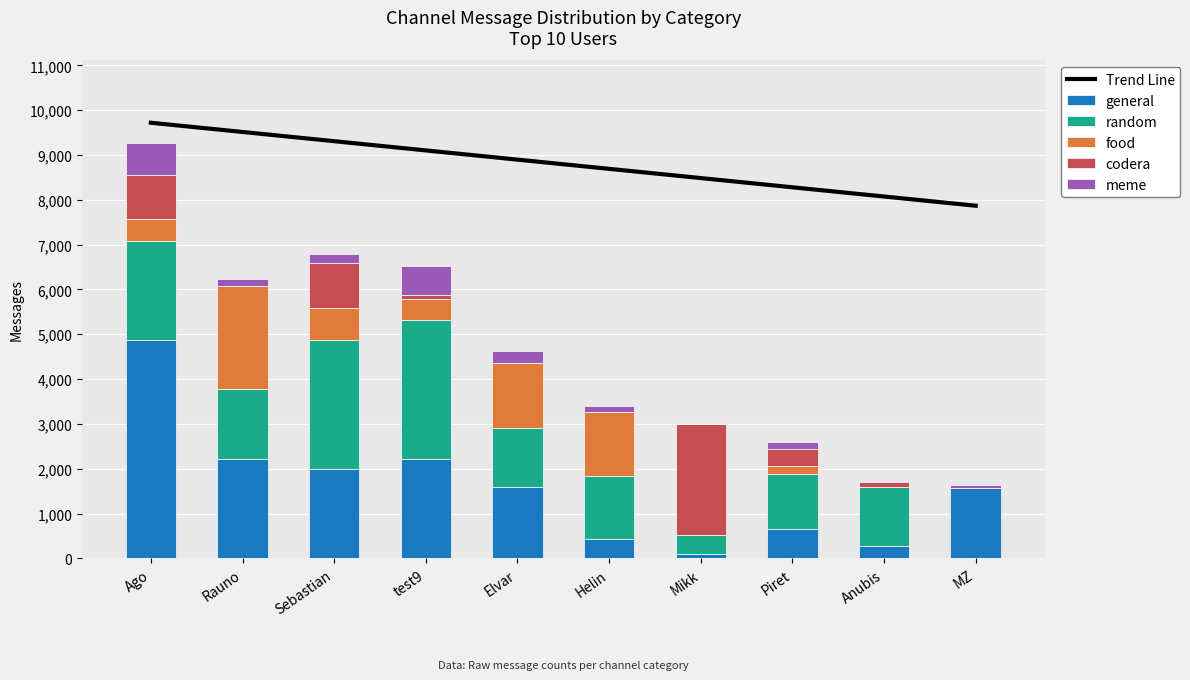

What are all the series names shown in the legend?

Trend Line, general, random, food, codera, meme